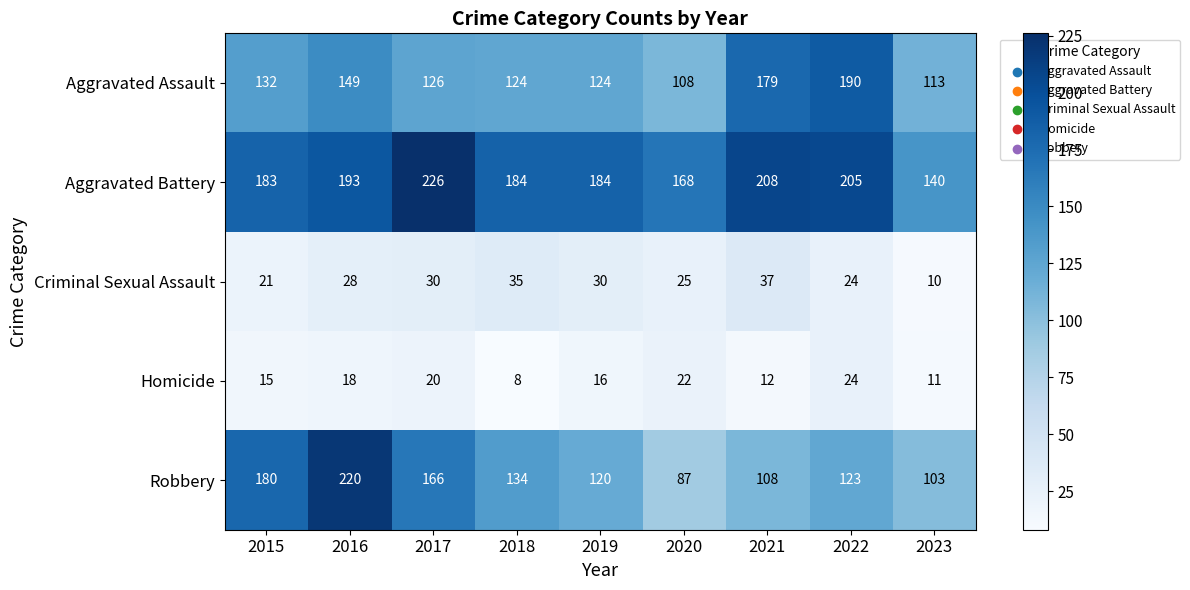

Which series has the widest spread of values?

Robbery